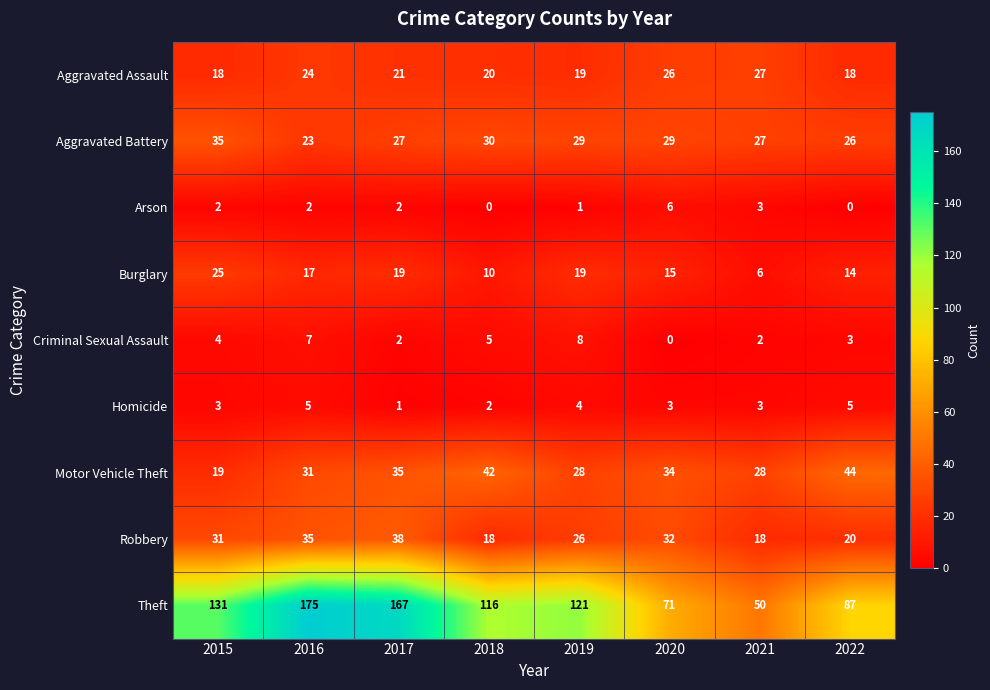

Which series changed the most between 2017 and 2019?

Theft